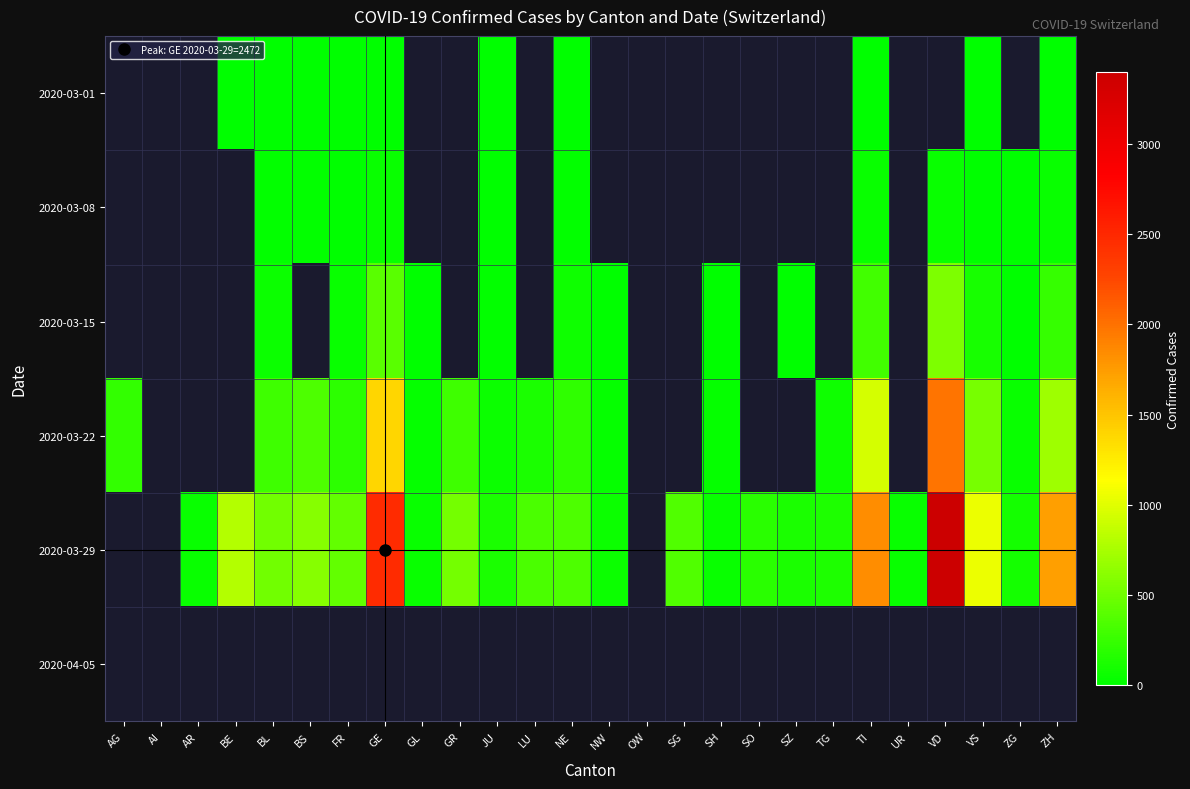

Is it true that 2020-03-29 equals 1837.0 at TI?

True